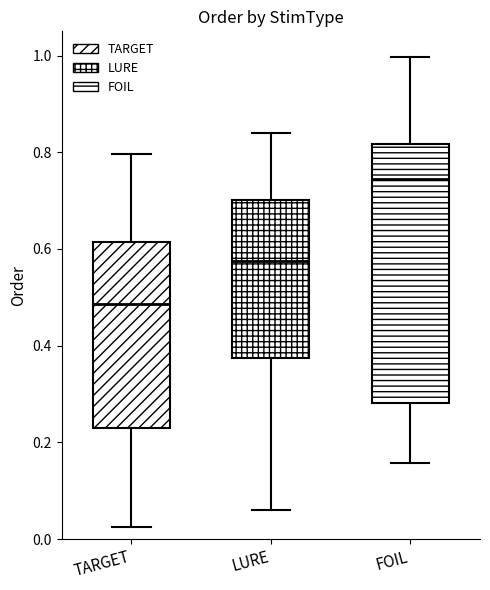

Which box's median line is the highest?

FOIL